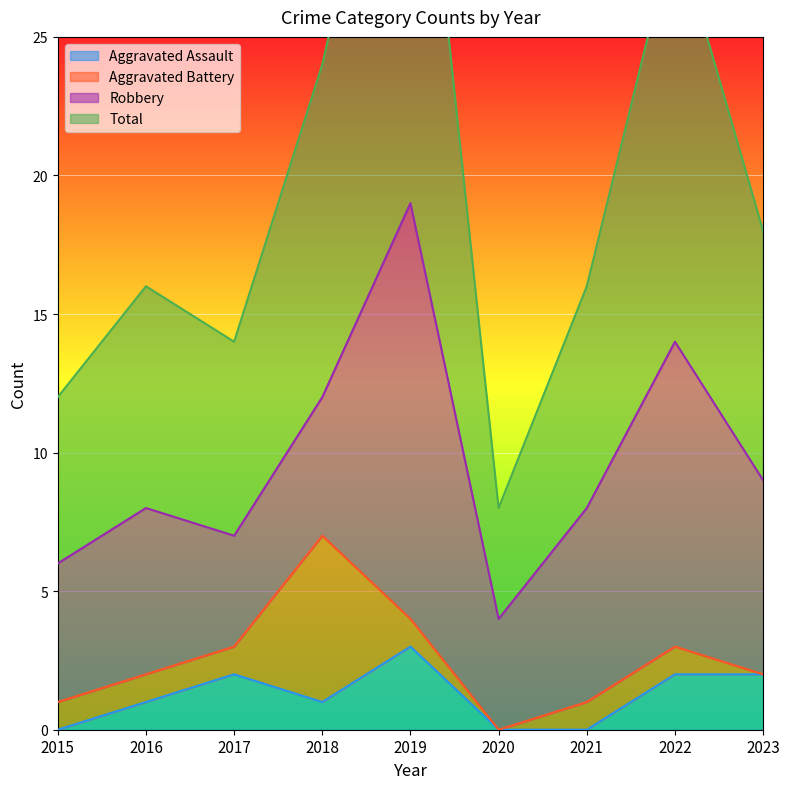

Which series has the largest range (max minus min)?

Total